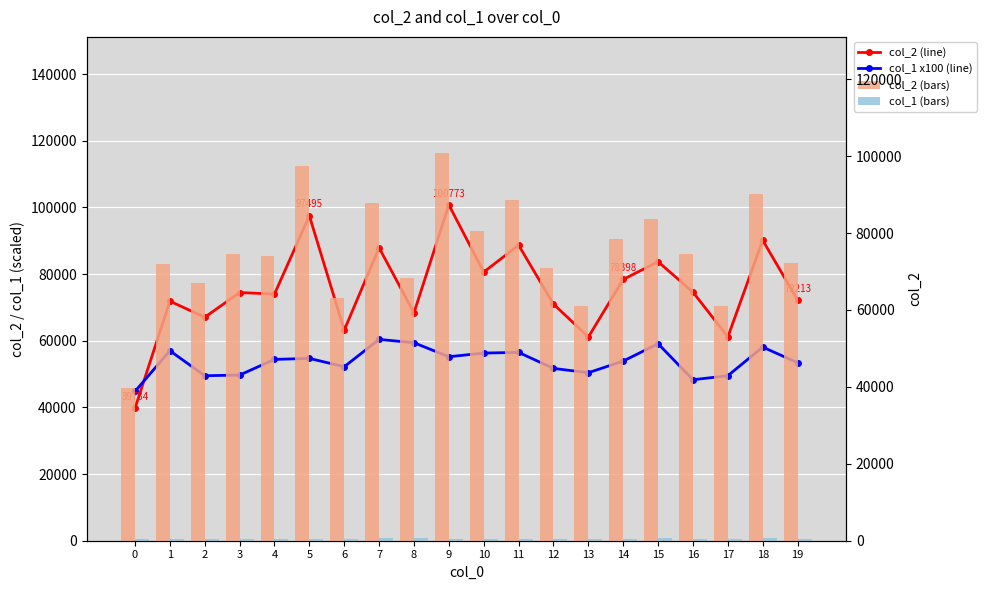

Reading left to right, extract all data points from this chart.

col_2 (line): 39734	71878	67041	74453	74019	97495	63179	87888	68370	100773	80599	88676	71006	61117	78398	83710	74589	61139	90145	72213
col_1 x100 (line): 44800	57000	49500	49700	54400	54700	52200	60400	59400	55200	56300	56500	51700	50400	53900	59100	48300	49500	58100	53400
col_2 (bars): 39734	71878	67041	74453	74019	97495	63179	87888	68370	100773	80599	88676	71006	61117	78398	83710	74589	61139	90145	72213
col_1 (bars): 448	570	495	497	544	547	522	604	594	552	563	565	517	504	539	591	483	495	581	534